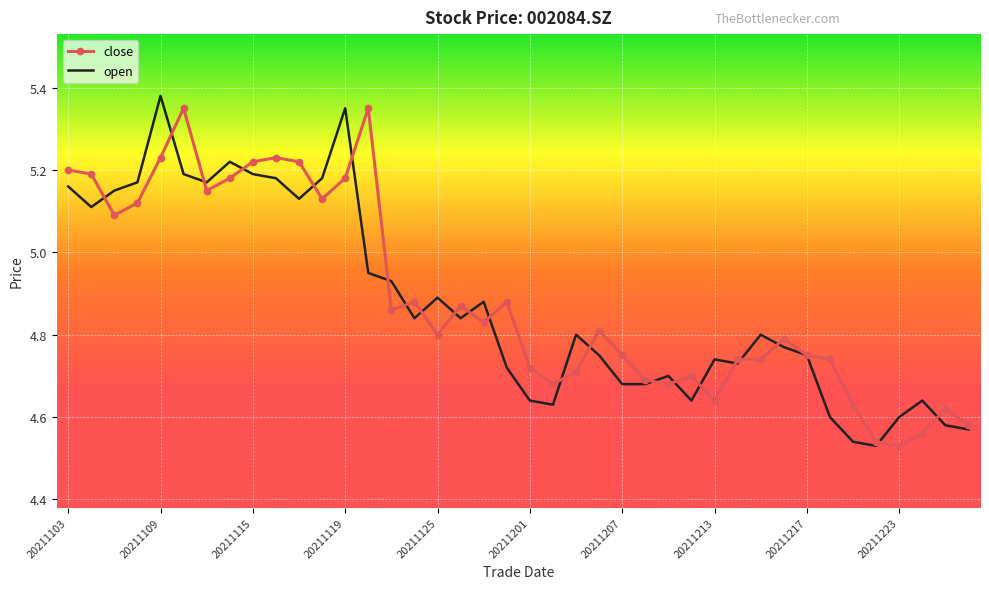

At 20211223, list the series in order from smallest to largest.

close, open